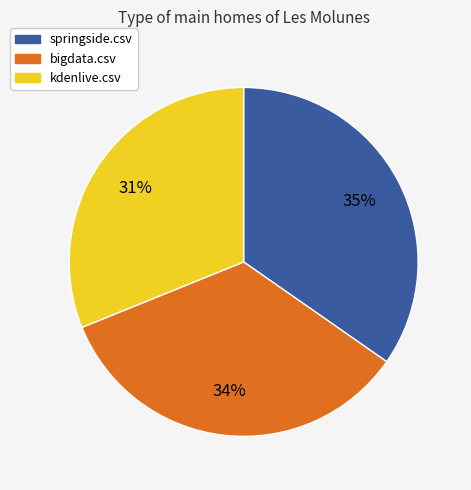

Do springside.csv and kdenlive.csv together represent more than half of the pie?

Yes